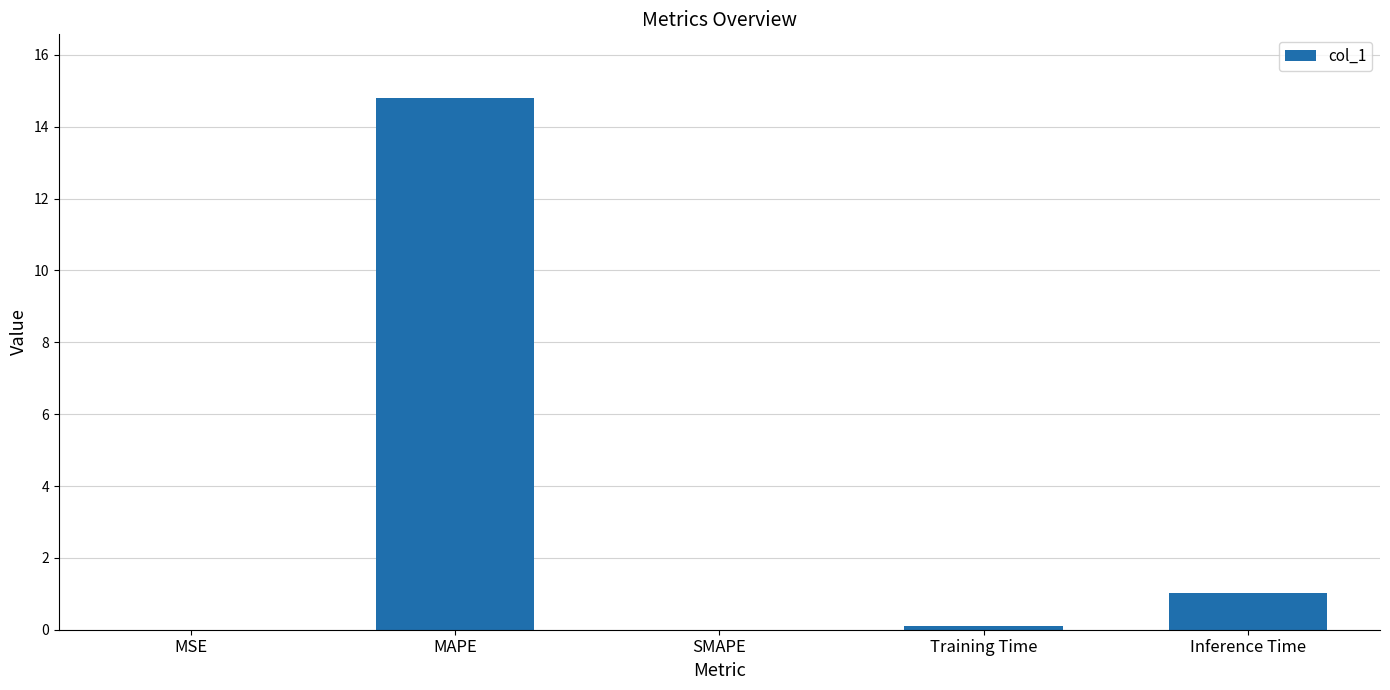

Are the bars grouped side by side (vs. stacked)?

No